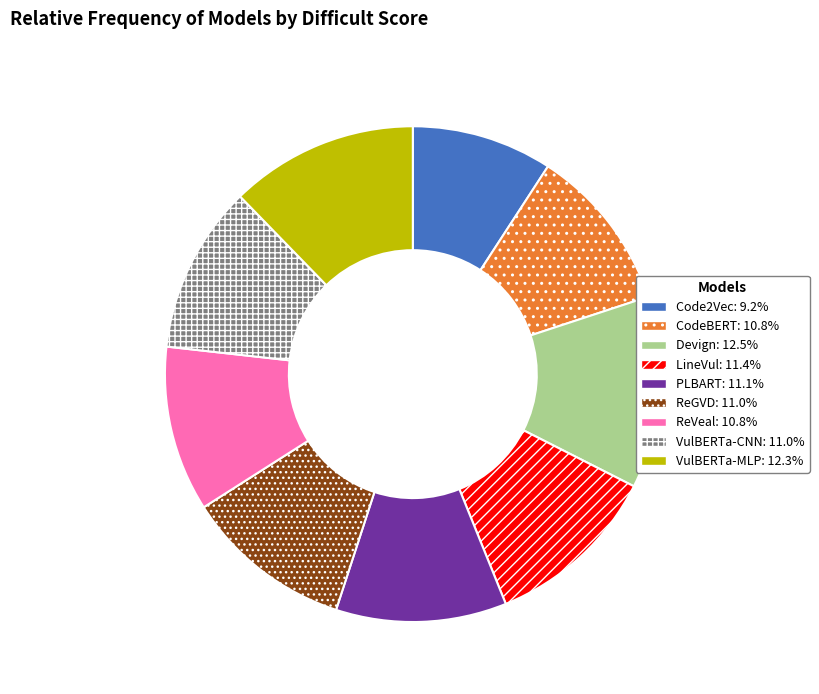

Is the sum of ReVeal and CodeBERT greater than half?

No